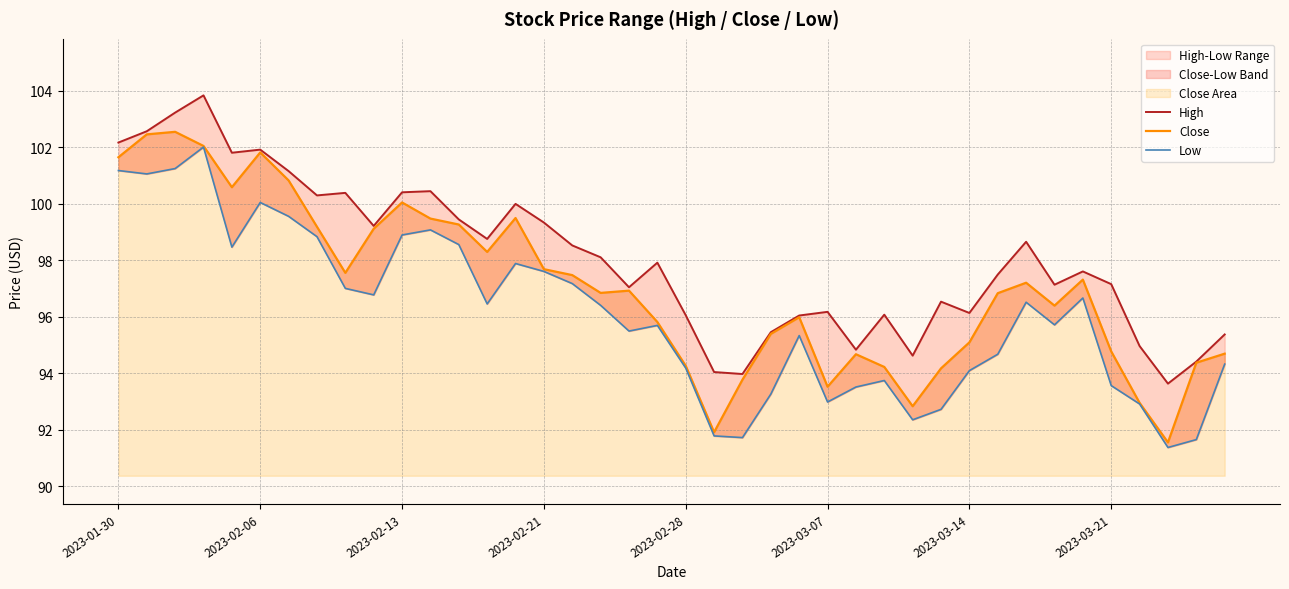

Is the value of Low at 2023-03-21 greater than the value of High at 2023-02-06?

No